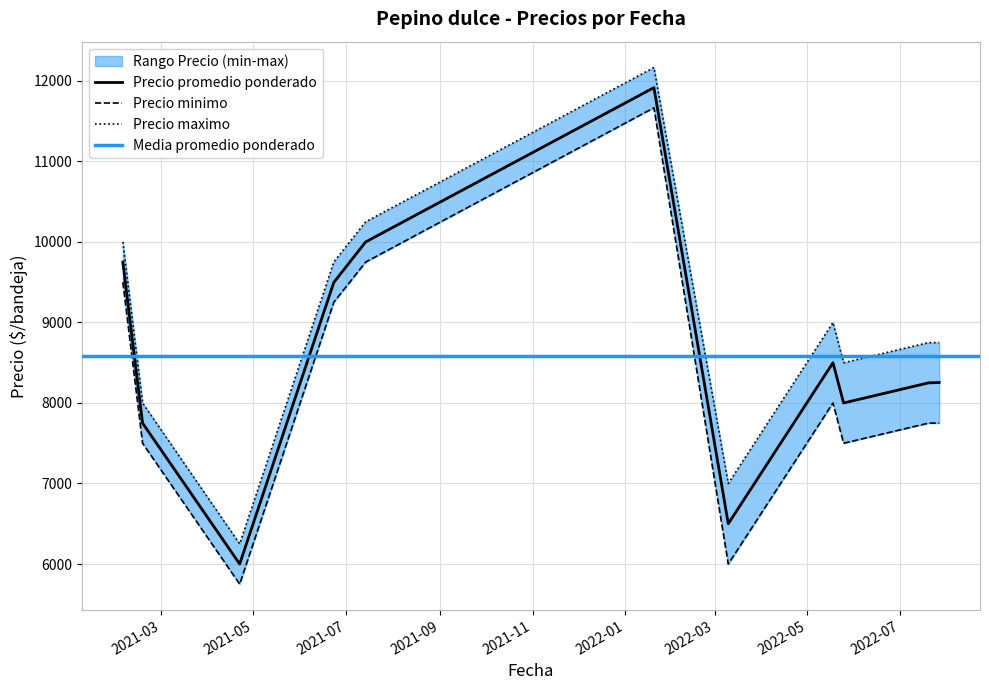

Does the chart display data point markers on the line(s)?

No